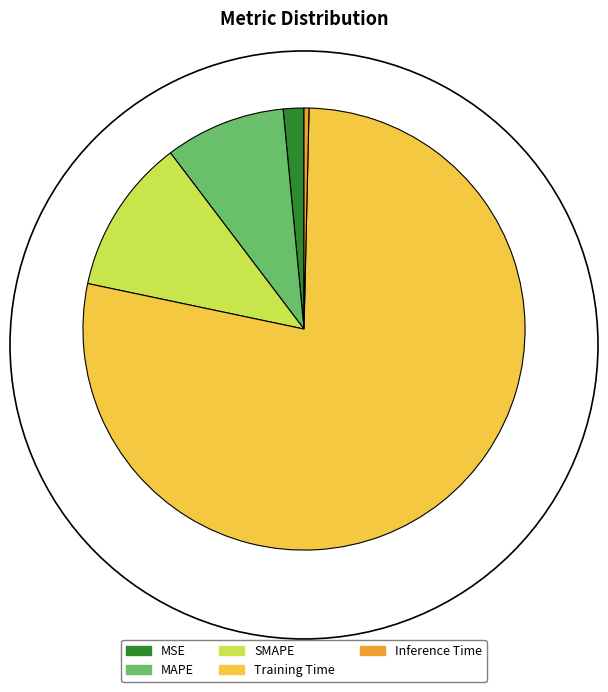

Do Inference Time and SMAPE together represent more than half of the pie?

No